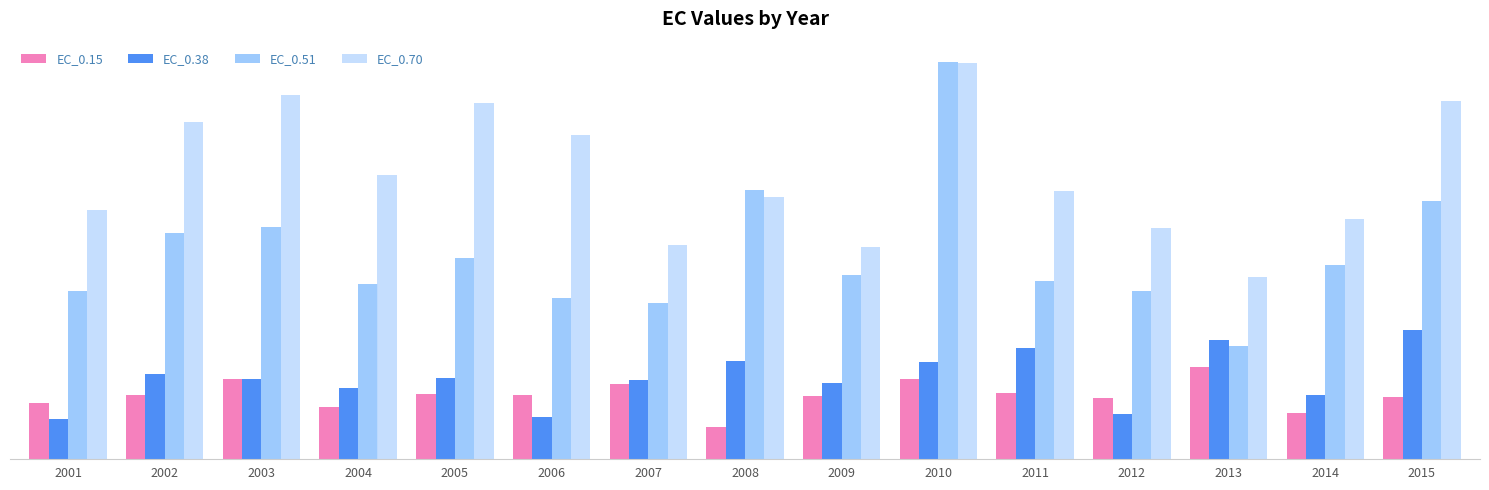

Where does the EC_0.51 series first go above 145?

2002